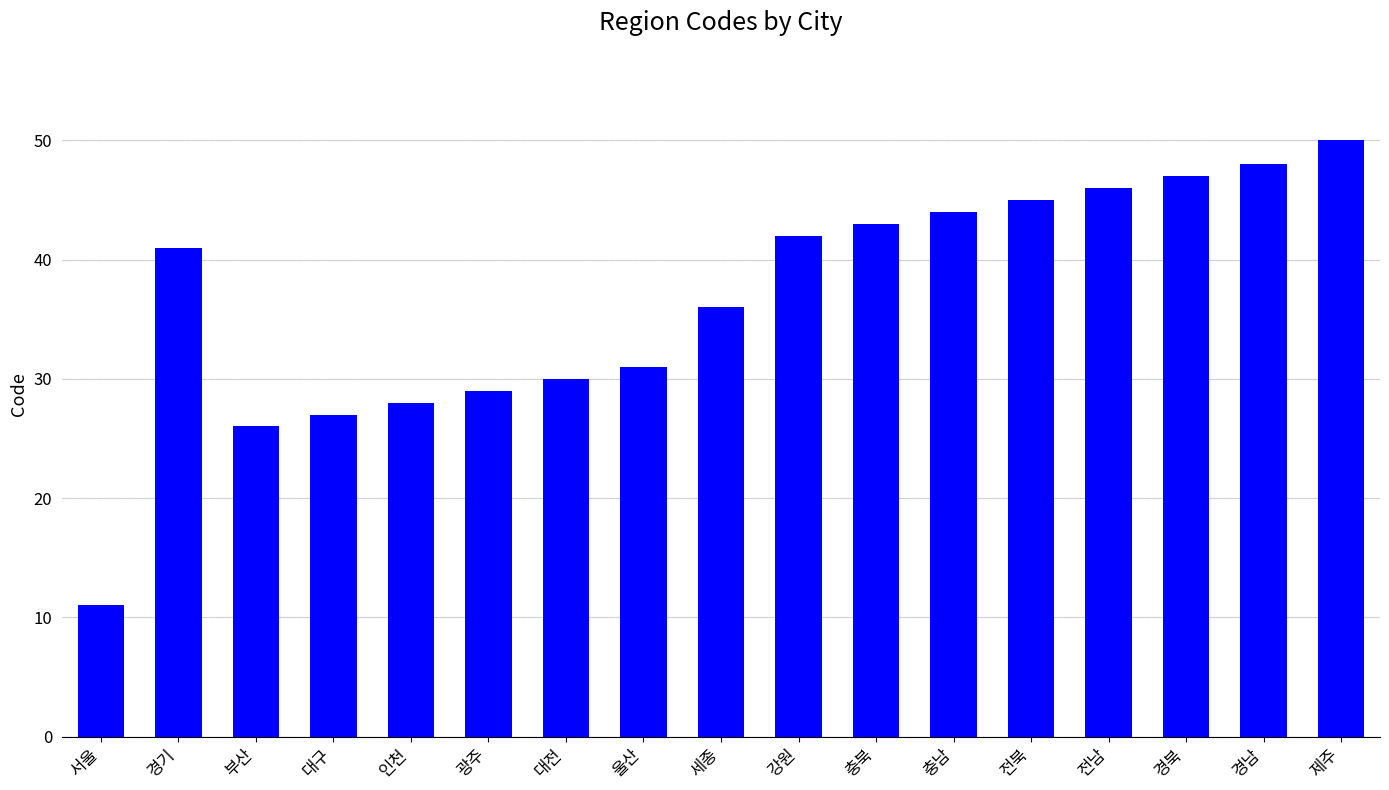

What is the ratio of the value at 전북 to the value at 경북?

1.0